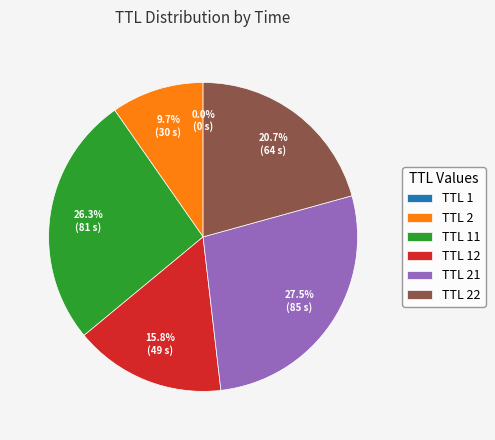

What percentage is NOT represented by TTL 2?

90.3%